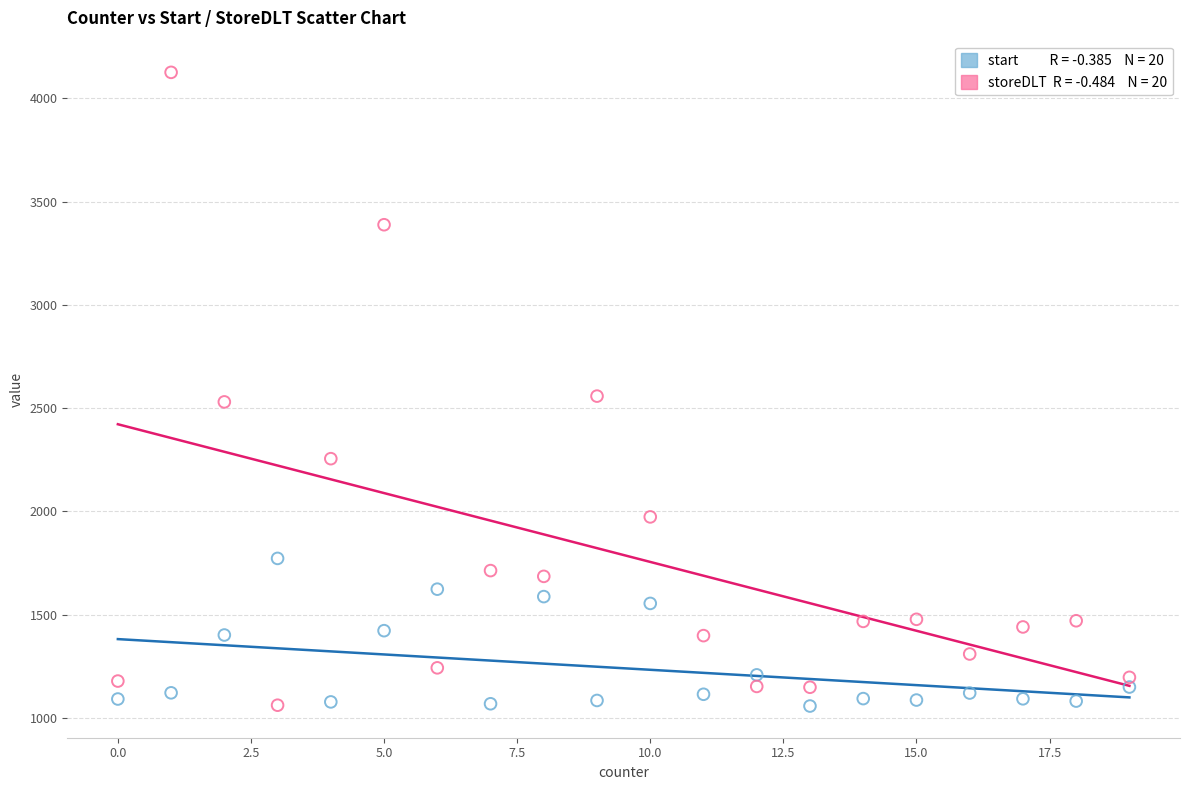

Across all data points, what is the range of X values (max minus min)?

19